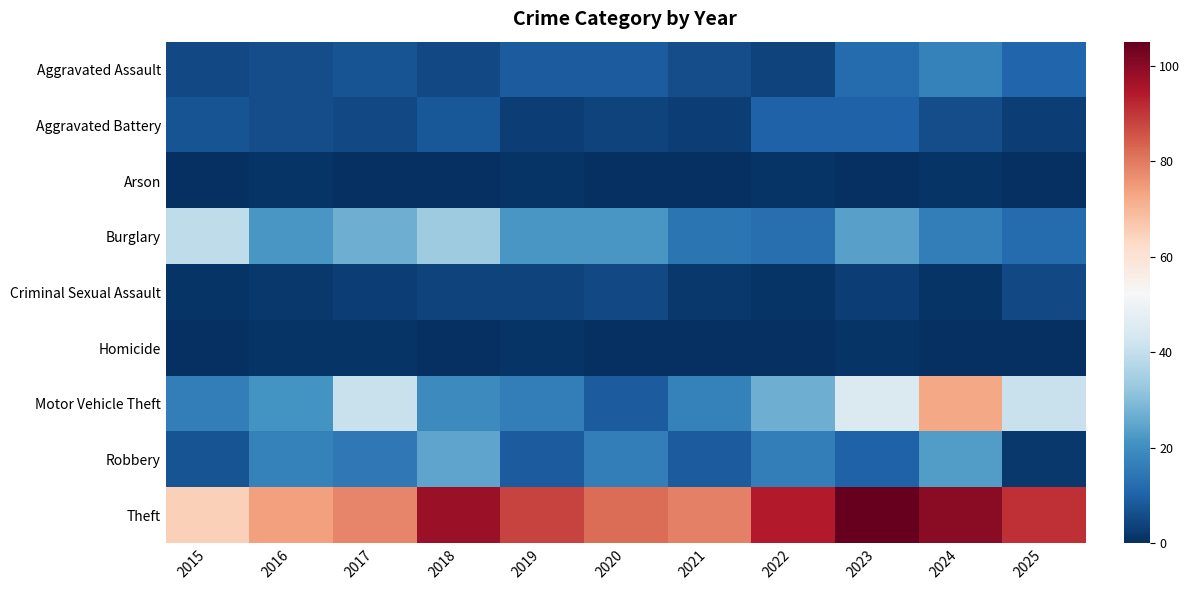

Reading left to right, what are all the values shown in this chart?

Aggravated Assault: 2015=5	2016=6	2017=7	2018=5	2019=9	2020=9	2021=6	2022=4	2023=12	2024=17	2025=11
Aggravated Battery: 2015=7	2016=6	2017=5	2018=8	2019=3	2020=4	2021=3	2022=10	2023=10	2024=6	2025=3
Arson: 2015=0	2016=1	2017=0	2018=0	2019=1	2020=0	2021=0	2022=1	2023=0	2024=1	2025=0
Burglary: 2015=39	2016=22	2017=27	2018=34	2019=22	2020=22	2021=14	2022=13	2023=24	2024=16	2025=12
Criminal Sexual Assault: 2015=1	2016=2	2017=3	2018=4	2019=4	2020=5	2021=2	2022=1	2023=3	2024=1	2025=5
Homicide: 2015=0	2016=1	2017=1	2018=0	2019=1	2020=0	2021=0	2022=0	2023=1	2024=0	2025=0
Motor Vehicle Theft: 2015=16	2016=21	2017=41	2018=19	2019=16	2020=9	2021=17	2022=27	2023=45	2024=73	2025=41
Robbery: 2015=7	2016=17	2017=15	2018=25	2019=9	2020=16	2021=9	2022=16	2023=10	2024=23	2025=2
Theft: 2015=65	2016=74	2017=78	2018=98	2019=88	2020=82	2021=79	2022=94	2023=105	2024=100	2025=91